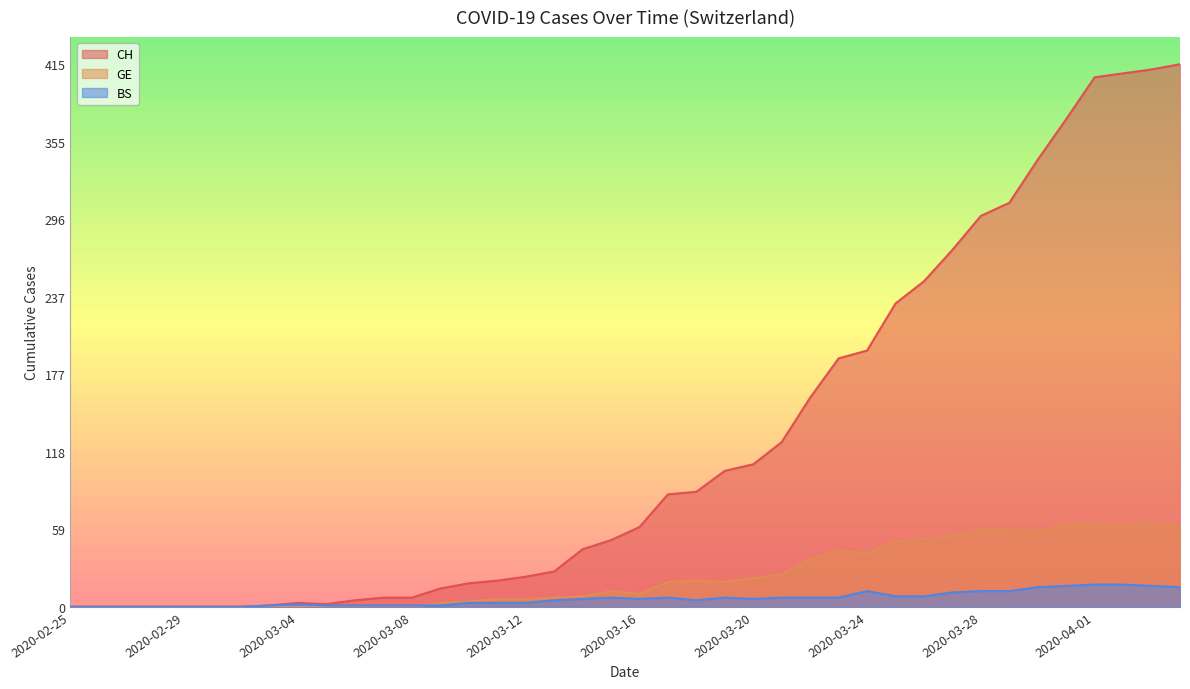

Reading right to left, what are all the values shown in this chart?

CH: 2020-04-04=415	2020-04-03=411	2020-04-02=408	2020-04-01=405	2020-03-31=373	2020-03-30=342	2020-03-29=309	2020-03-28=299	2020-03-27=273	2020-03-26=249	2020-03-25=232	2020-03-24=196	2020-03-23=190	2020-03-22=160	2020-03-21=126	2020-03-20=109	2020-03-19=104	2020-03-18=88	2020-03-17=86	2020-03-16=61	2020-03-15=51	2020-03-14=44	2020-03-13=27	2020-03-12=23	2020-03-11=20	2020-03-10=18	2020-03-09=14	2020-03-08=7	2020-03-07=7	2020-03-06=5	2020-03-05=2	2020-03-04=3	2020-03-03=1	2020-03-02=0	2020-03-01=0	2020-02-29=0	2020-02-28=0	2020-02-27=0	2020-02-26=0	2020-02-25=0
GE: 2020-04-04=61	2020-04-03=65	2020-04-02=62	2020-04-01=64	2020-03-31=64	2020-03-30=57	2020-03-29=59	2020-03-28=59	2020-03-27=54	2020-03-26=52	2020-03-25=50	2020-03-24=41	2020-03-23=43	2020-03-22=36	2020-03-21=25	2020-03-20=22	2020-03-19=19	2020-03-18=20	2020-03-17=19	2020-03-16=10	2020-03-15=12	2020-03-14=8	2020-03-13=7	2020-03-12=6	2020-03-11=6	2020-03-10=4	2020-03-09=3	2020-03-08=0	2020-03-07=0	2020-03-06=0	2020-03-05=0	2020-03-04=0	2020-03-03=0	2020-03-02=0	2020-03-01=0	2020-02-29=0	2020-02-28=0	2020-02-27=0	2020-02-26=0	2020-02-25=0
BS: 2020-04-04=15	2020-04-03=16	2020-04-02=17	2020-04-01=17	2020-03-31=16	2020-03-30=15	2020-03-29=12	2020-03-28=12	2020-03-27=11	2020-03-26=8	2020-03-25=8	2020-03-24=12	2020-03-23=7	2020-03-22=7	2020-03-21=7	2020-03-20=6	2020-03-19=7	2020-03-18=5	2020-03-17=7	2020-03-16=6	2020-03-15=7	2020-03-14=6	2020-03-13=5	2020-03-12=3	2020-03-11=3	2020-03-10=3	2020-03-09=1	2020-03-08=1	2020-03-07=1	2020-03-06=1	2020-03-05=1	2020-03-04=2	2020-03-03=1	2020-03-02=0	2020-03-01=0	2020-02-29=0	2020-02-28=0	2020-02-27=0	2020-02-26=0	2020-02-25=0